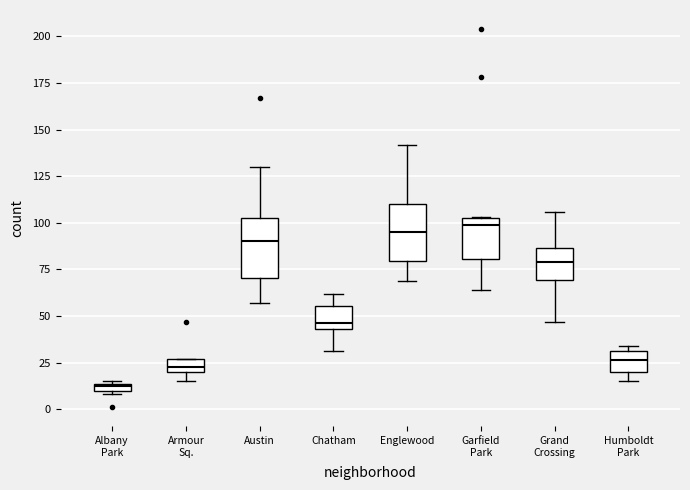

Which box has the lowest median line?

Albany Park